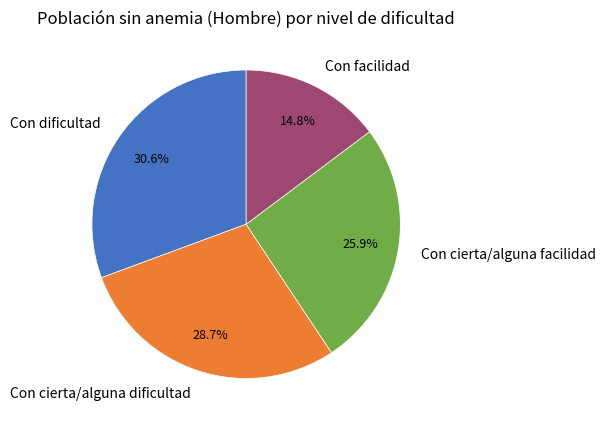

True or false: Con facilidad accounts for 15% of the total.

True